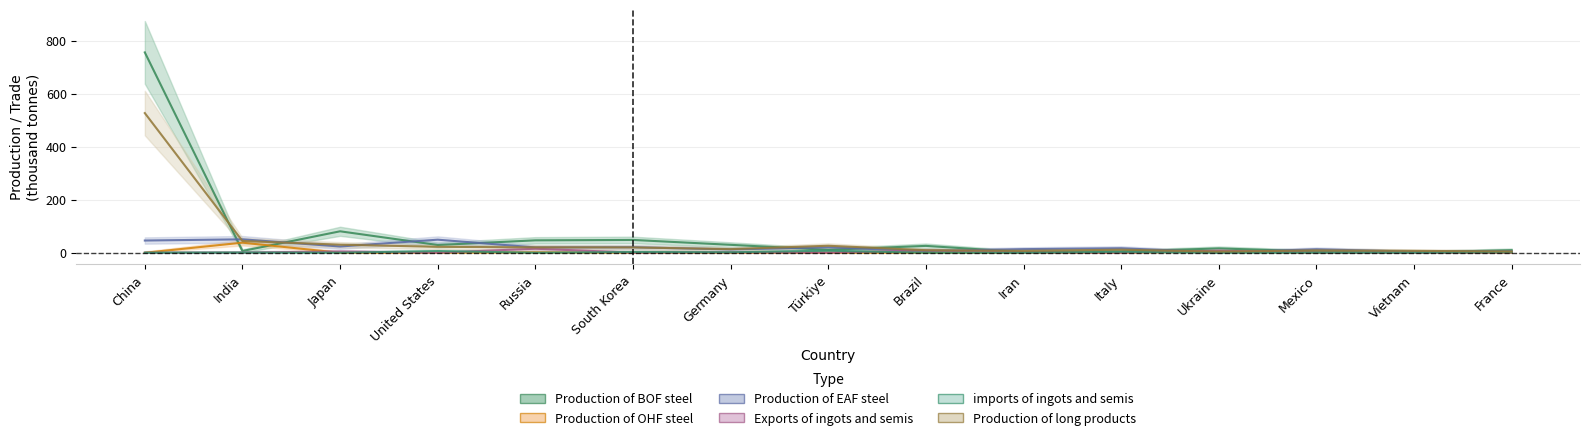

What is the difference between the second highest and minimum values in the Production of BOF steel series?

79.7